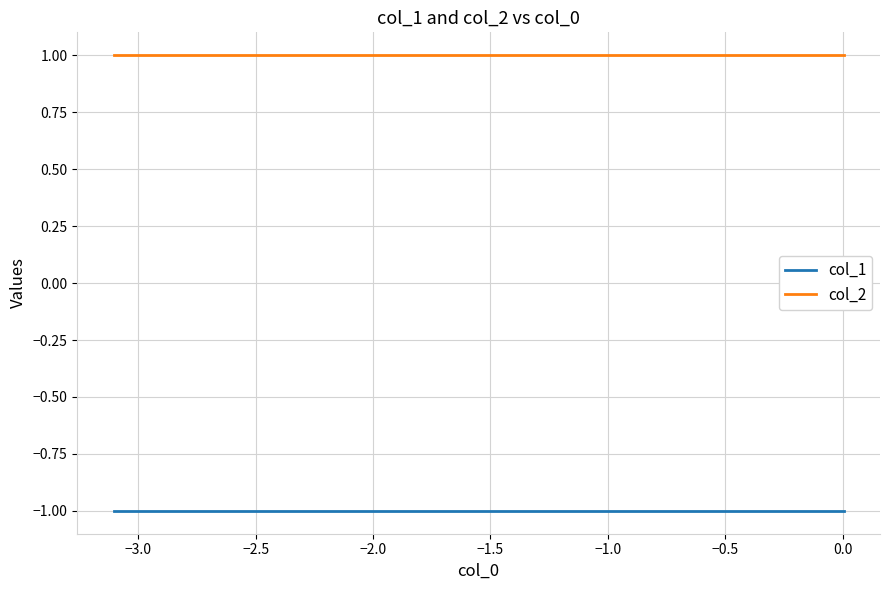

Which series has the largest total across all categories?

col_2